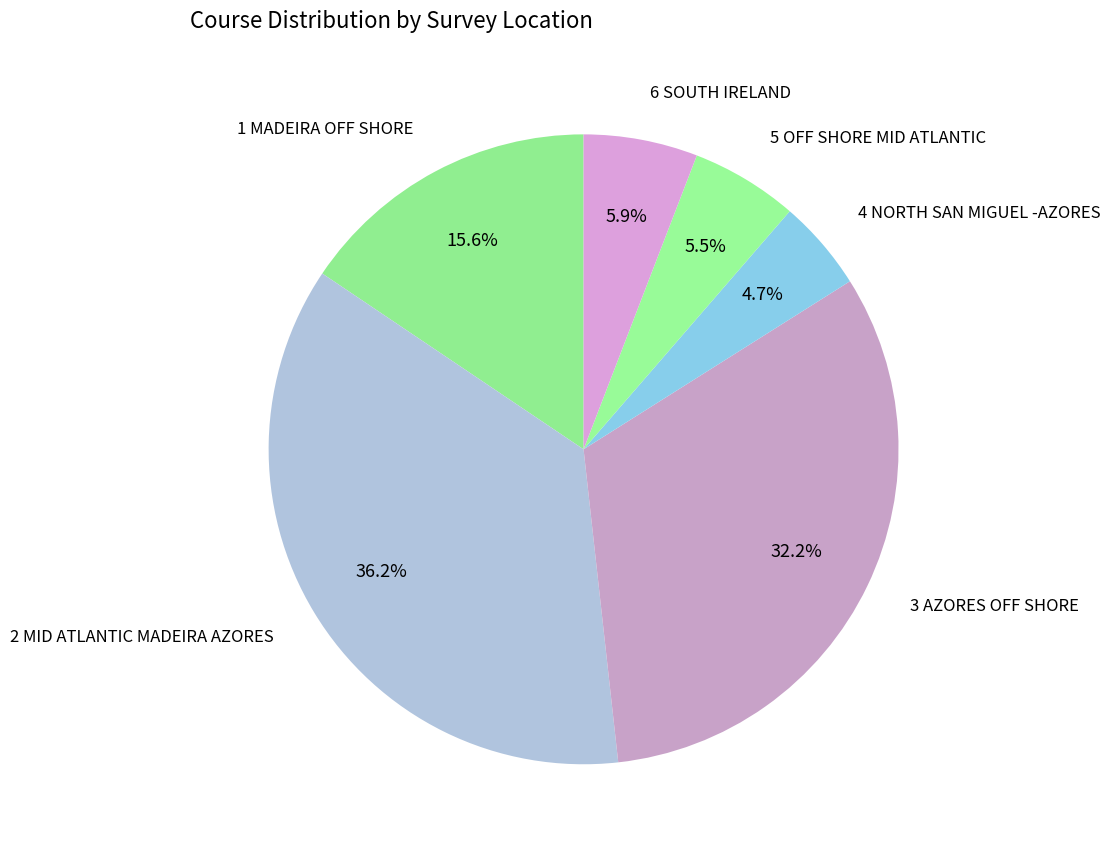

To the nearest percent, what is the average slice percentage?

17%